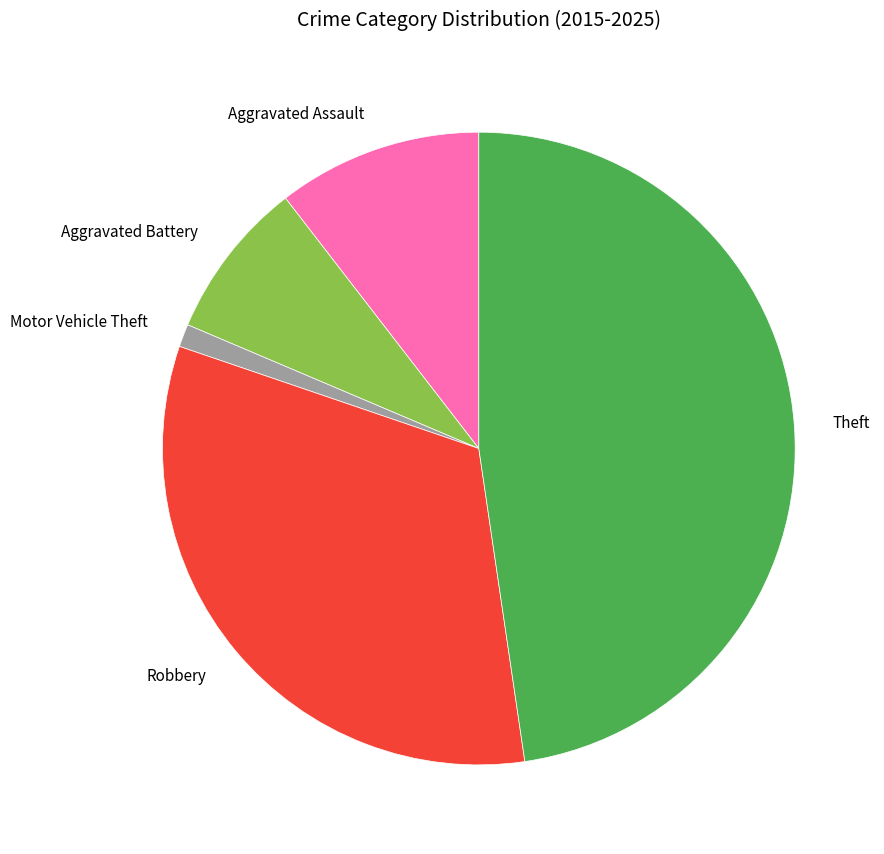

Approximately how many times larger is the value at Robbery compared to Aggravated Battery?

4.0